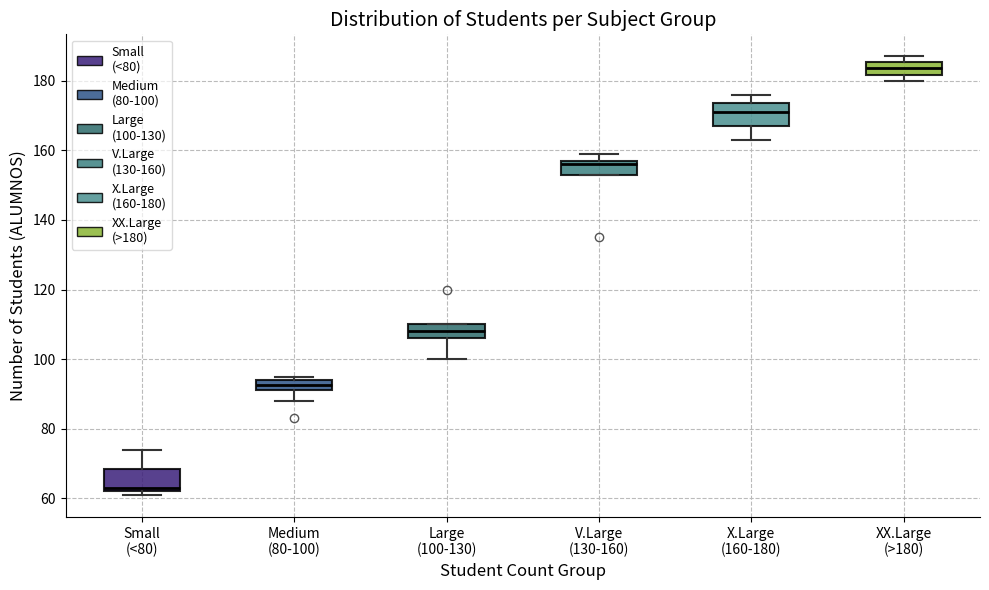

Where is the lower edge of the box for XX.Large (>180) on the y-axis? The values are not printed on the chart, so give them approximately, as read against the axis.

182